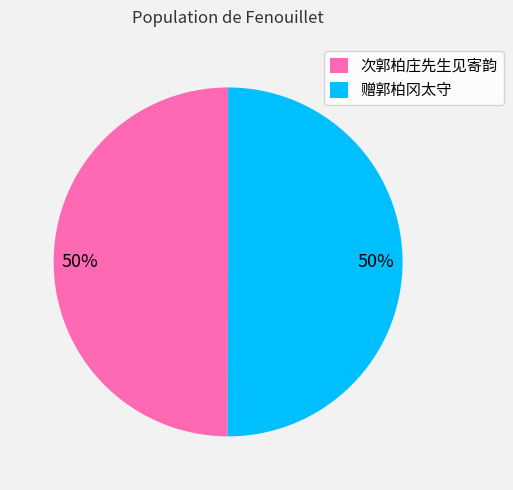

How many segments does this pie chart have?

2